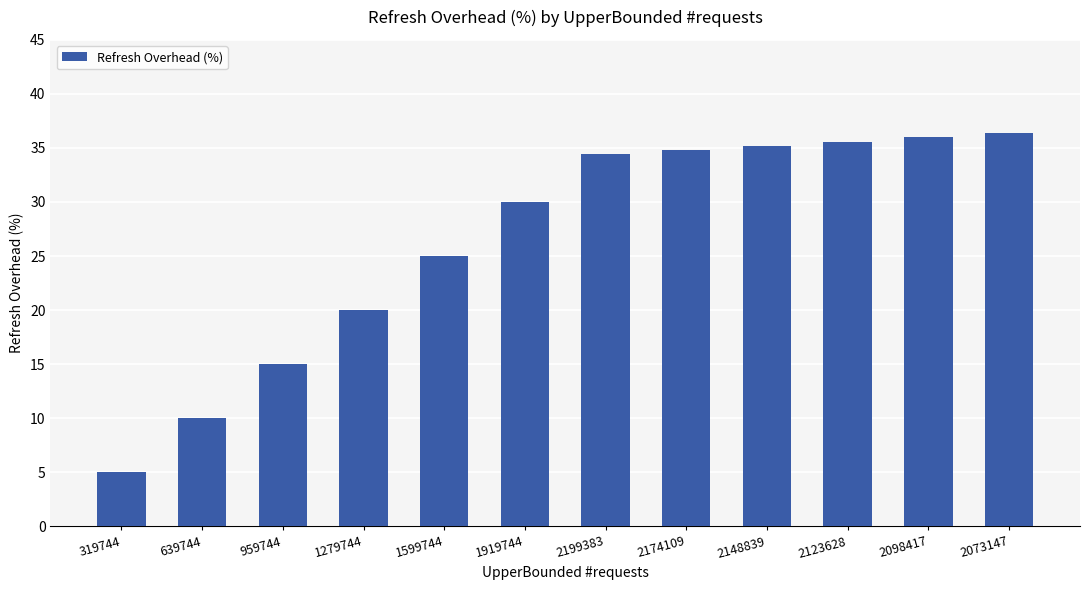

What is the smallest value displayed?

5.0